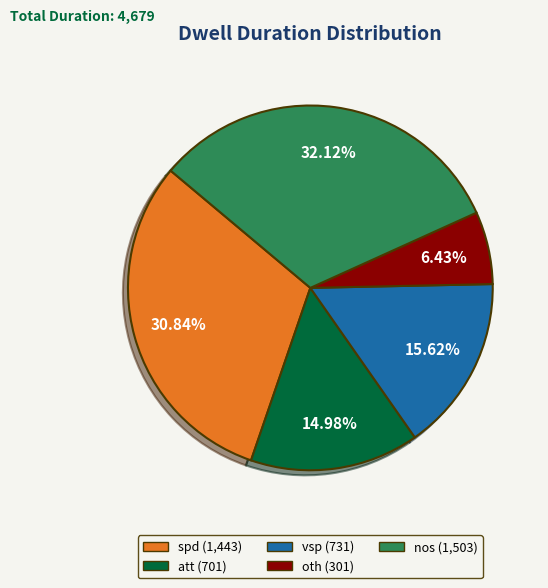

Rank the categories by value from highest to lowest.

nos, spd, vsp, att, oth